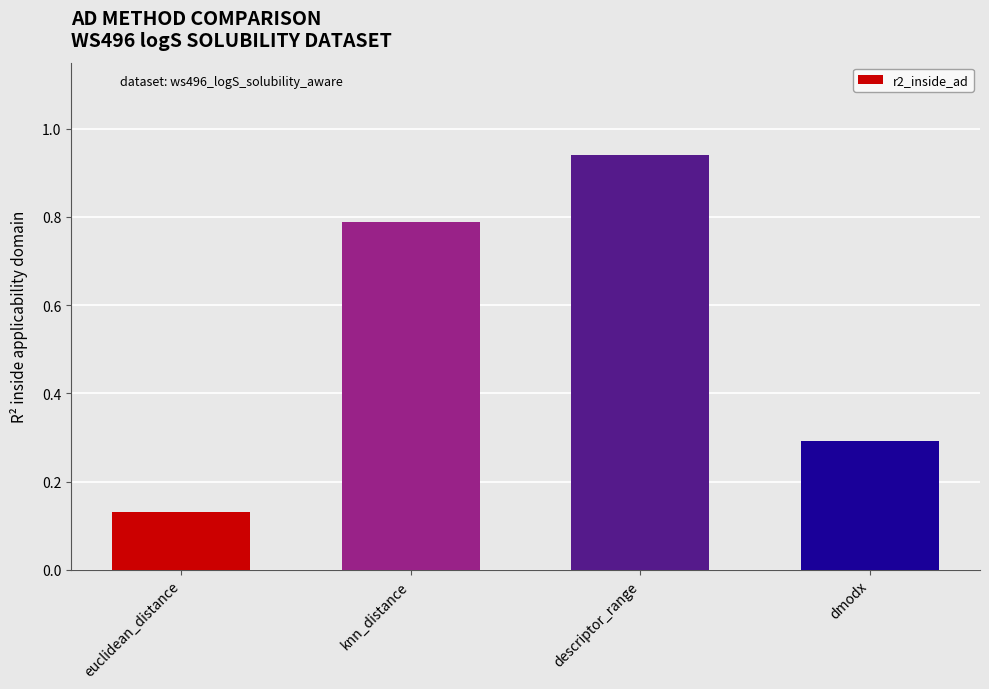

Which has a higher value, euclidean_distance or dmodx?

dmodx